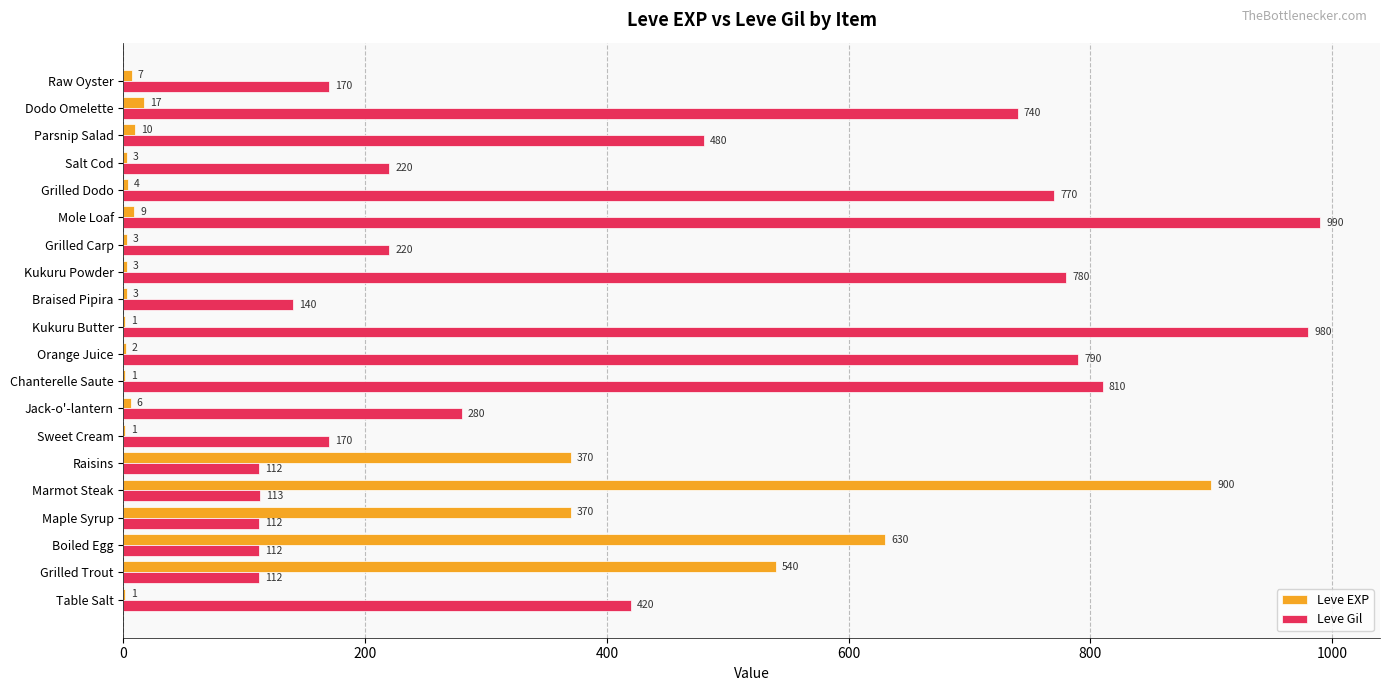

At which category does the chart reach its peak across all series?

Mole Loaf